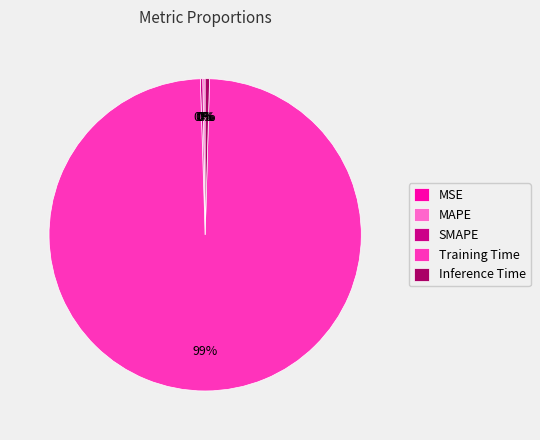

To the nearest percent, what is the average slice percentage?

20%